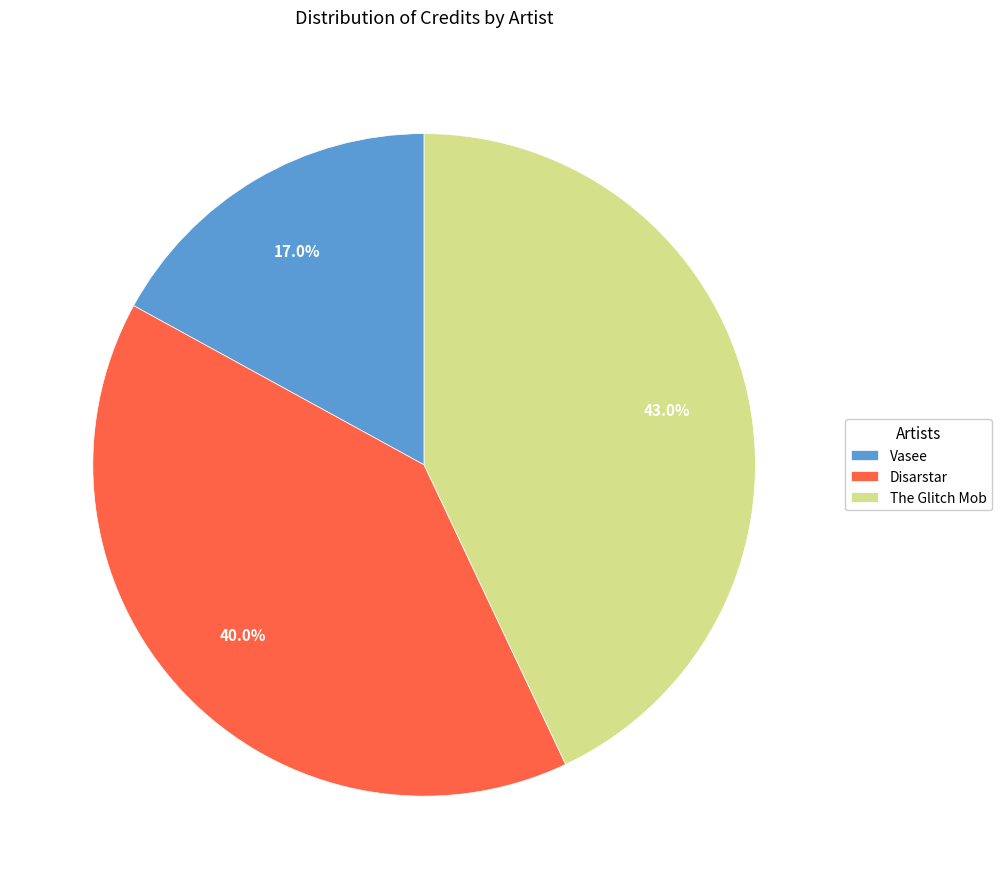

Does any single category account for the majority?

No